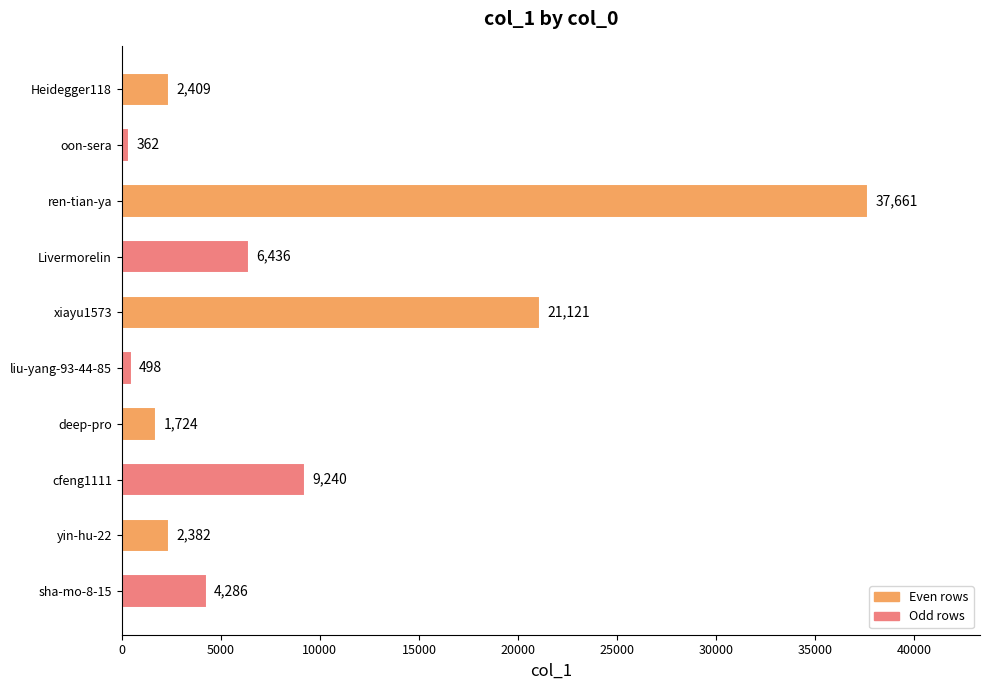

What is the difference between the maximum and minimum values?

37299